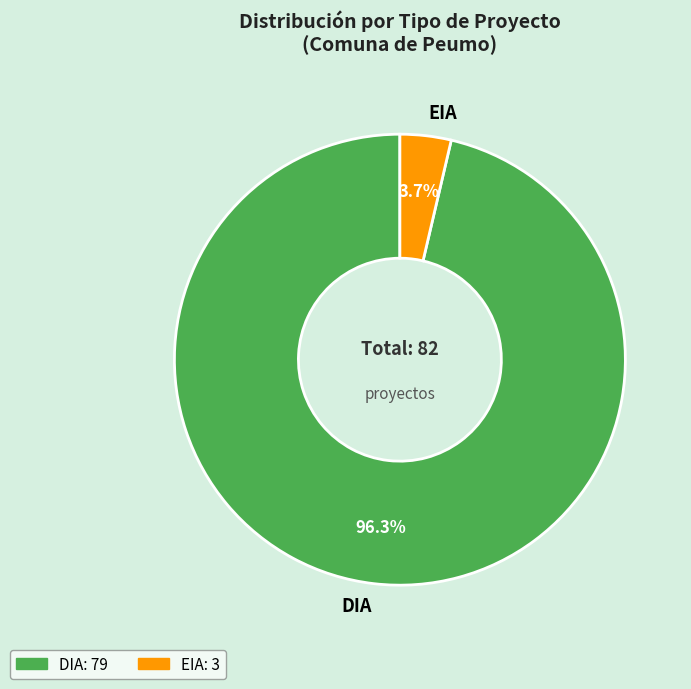

The EIA slice represents 4% of the pie. True or false?

True